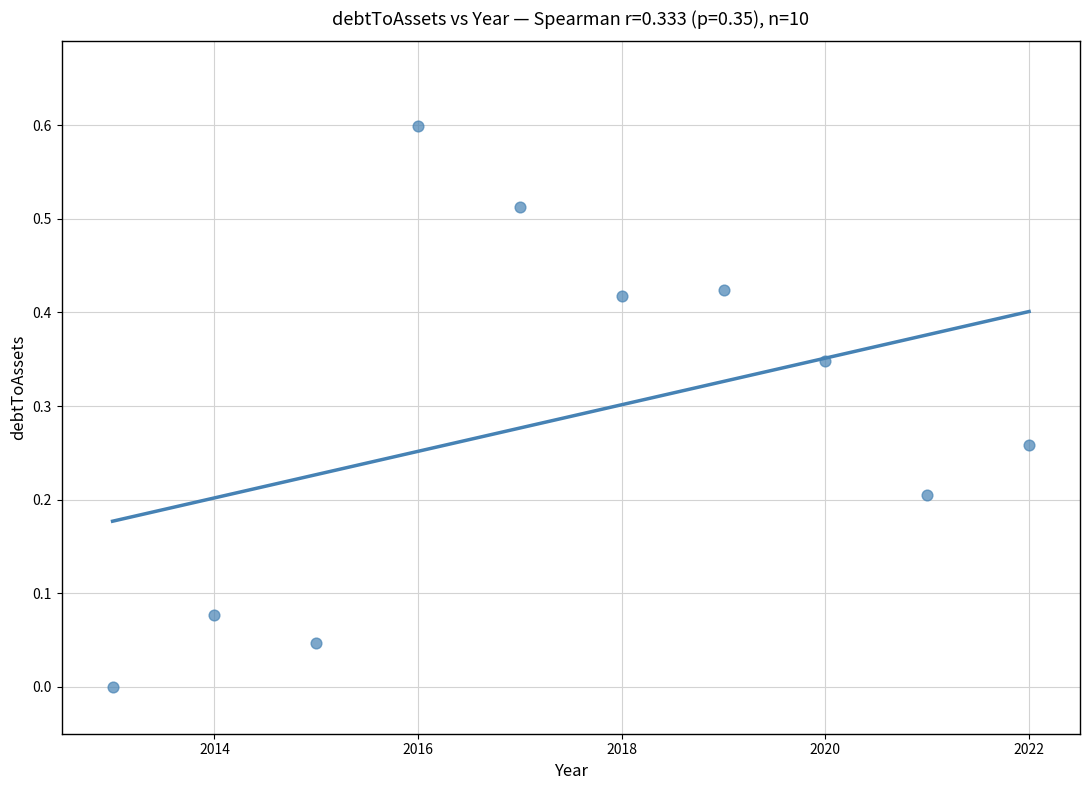

What is the average X value?

2017.5